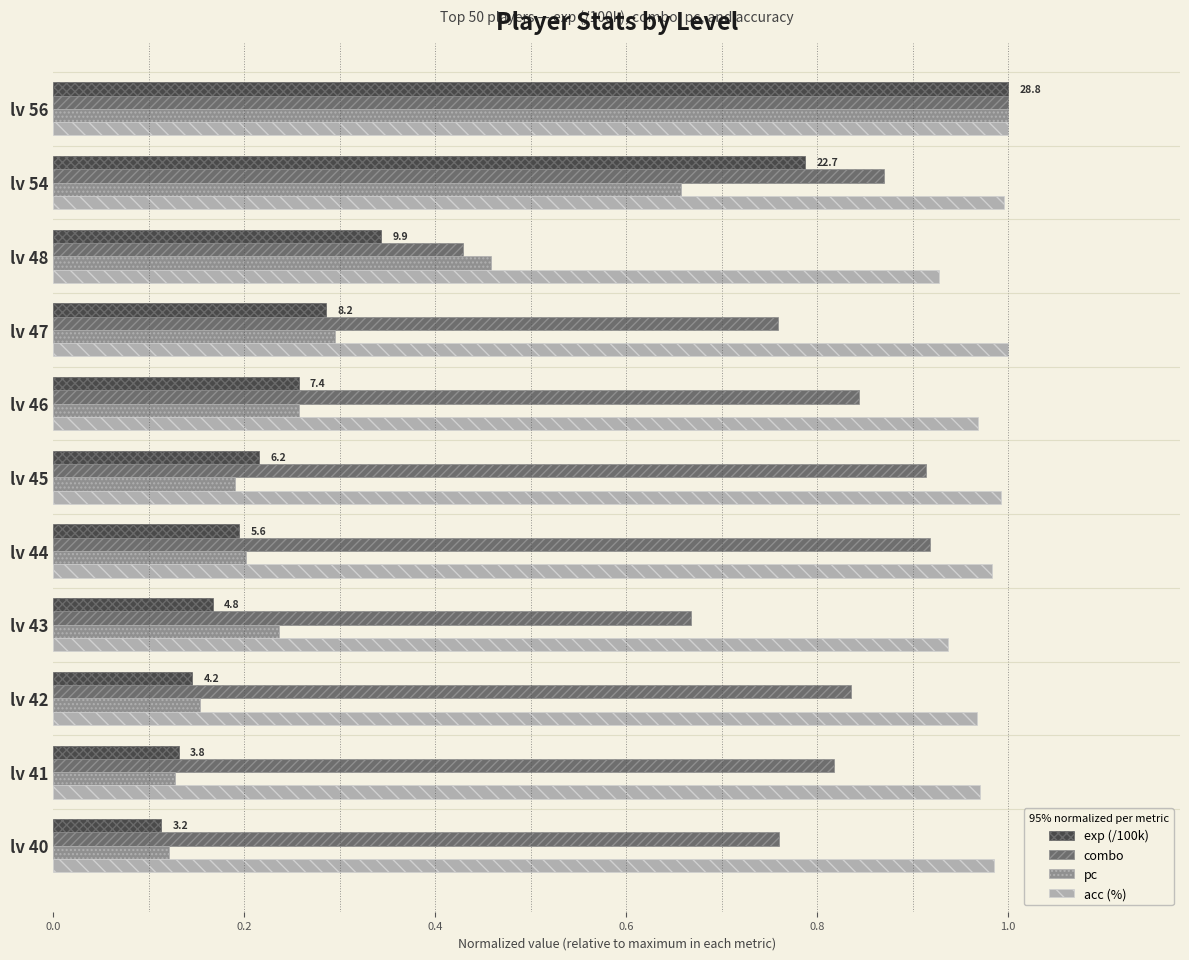

What is the total value across all series at lv 42?

2.1